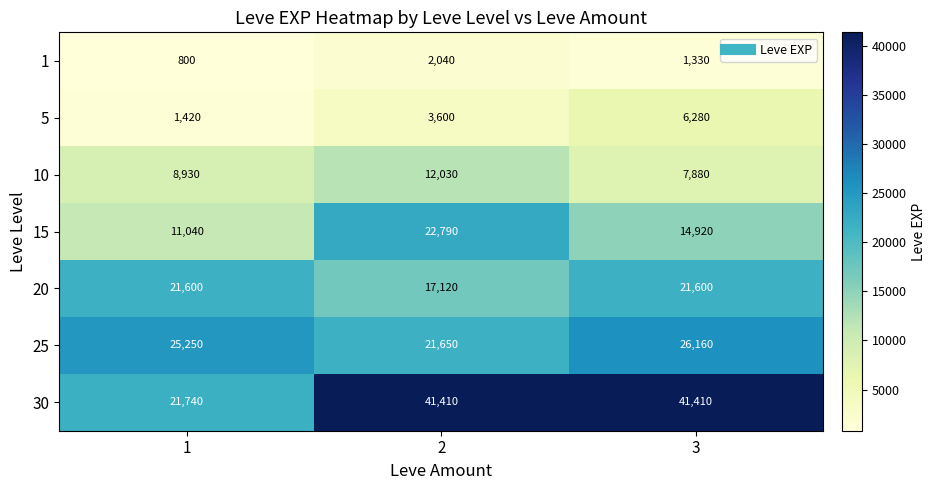

At which category is the sum across all series the highest?

2